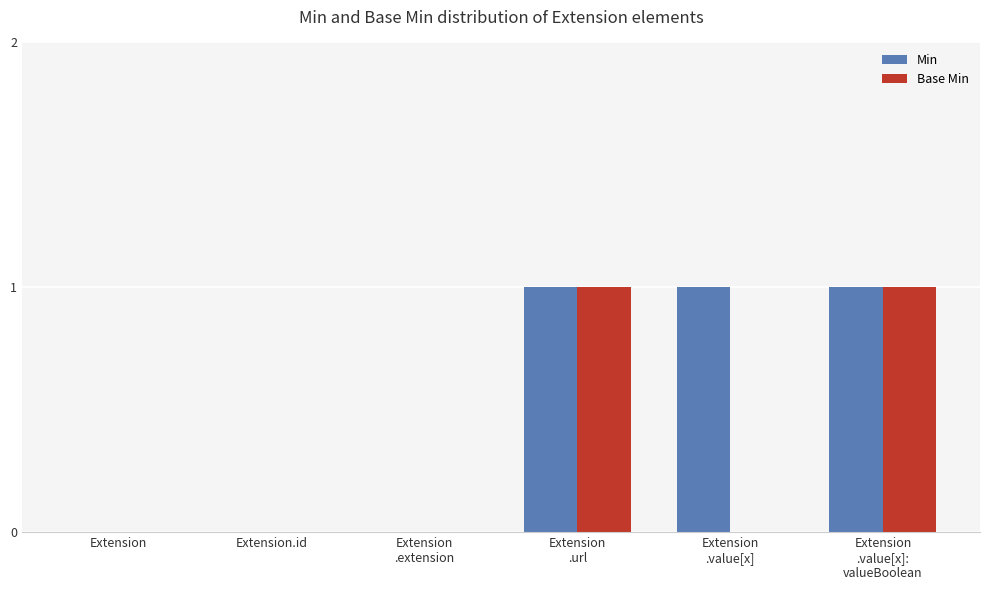

What are all the series names shown in the legend?

Min, Base Min